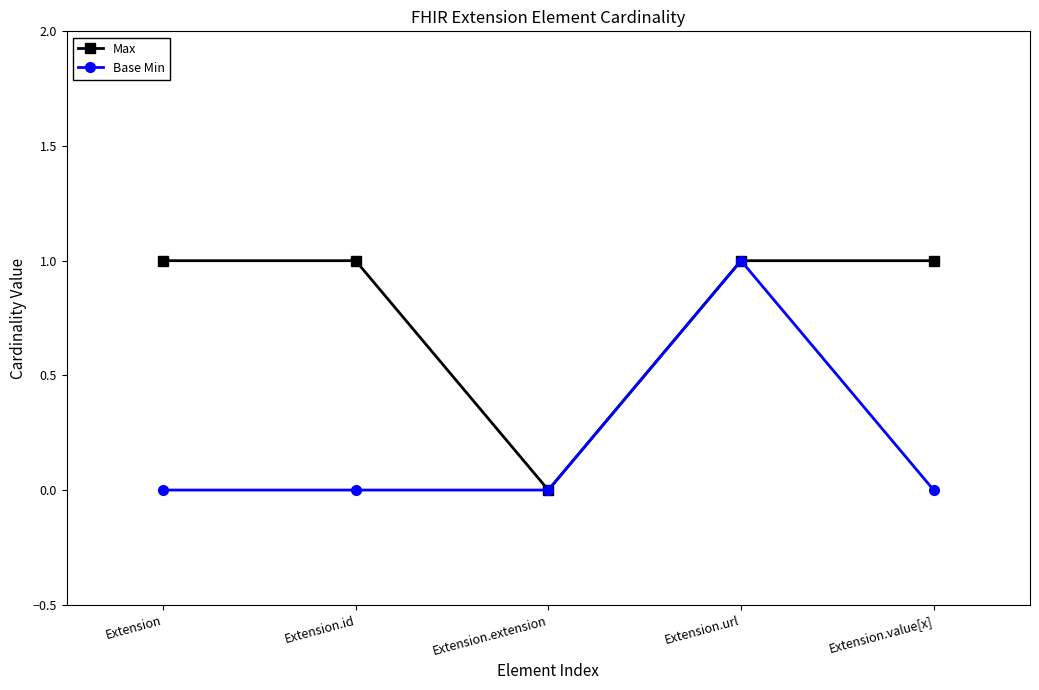

Between Extension.url and Extension.value[x], which series saw the biggest shift?

Base Min